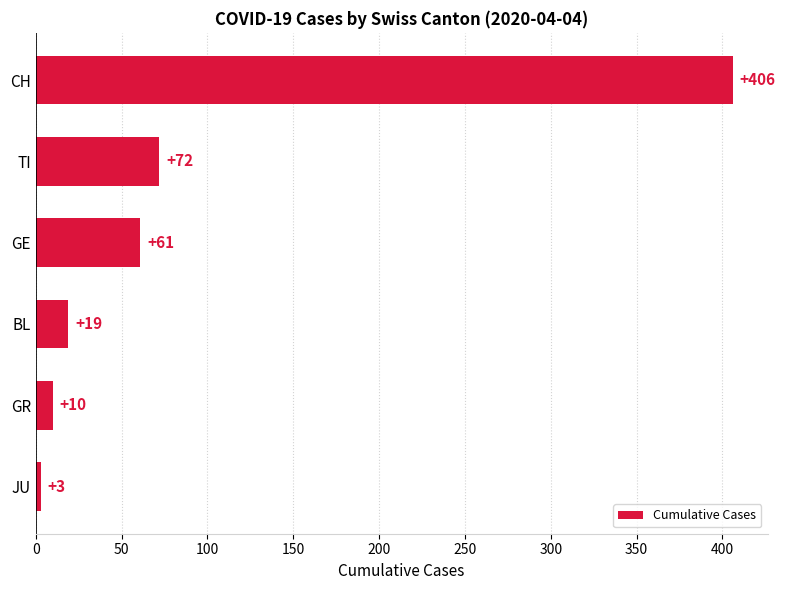

Which has a higher value, JU or TI?

TI